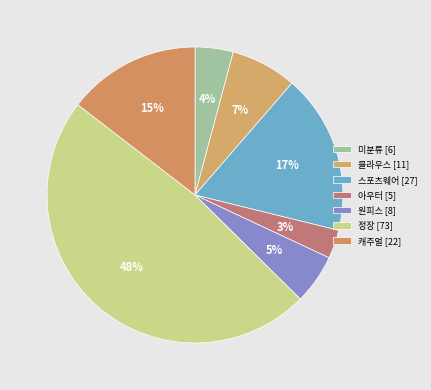

What percentage do 스포츠웨어 and 원피스 together represent?

22.9%